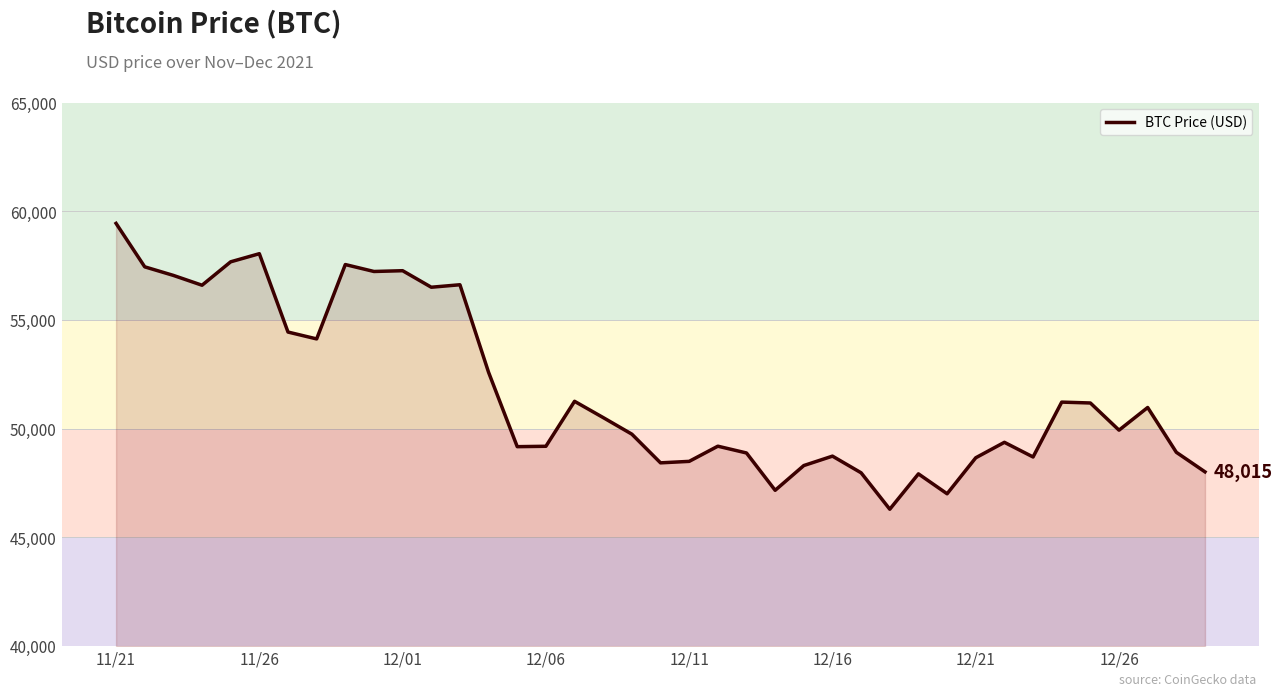

What is the difference between the maximum and minimum values?

13145